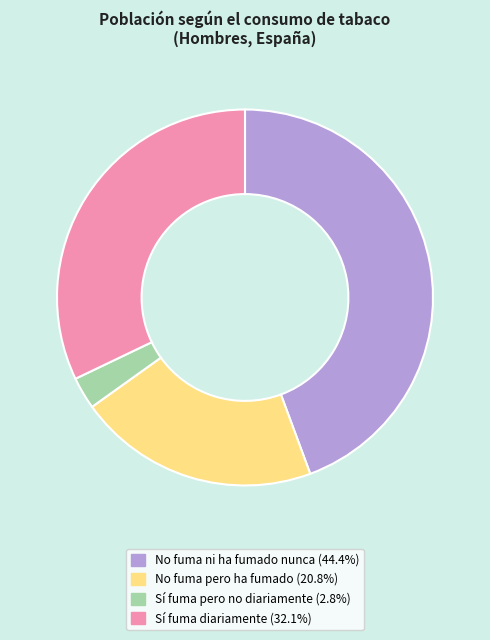

Approximately how many times larger is the value at Sí fuma diariamente compared to Sí fuma pero no diariamente?

11.6